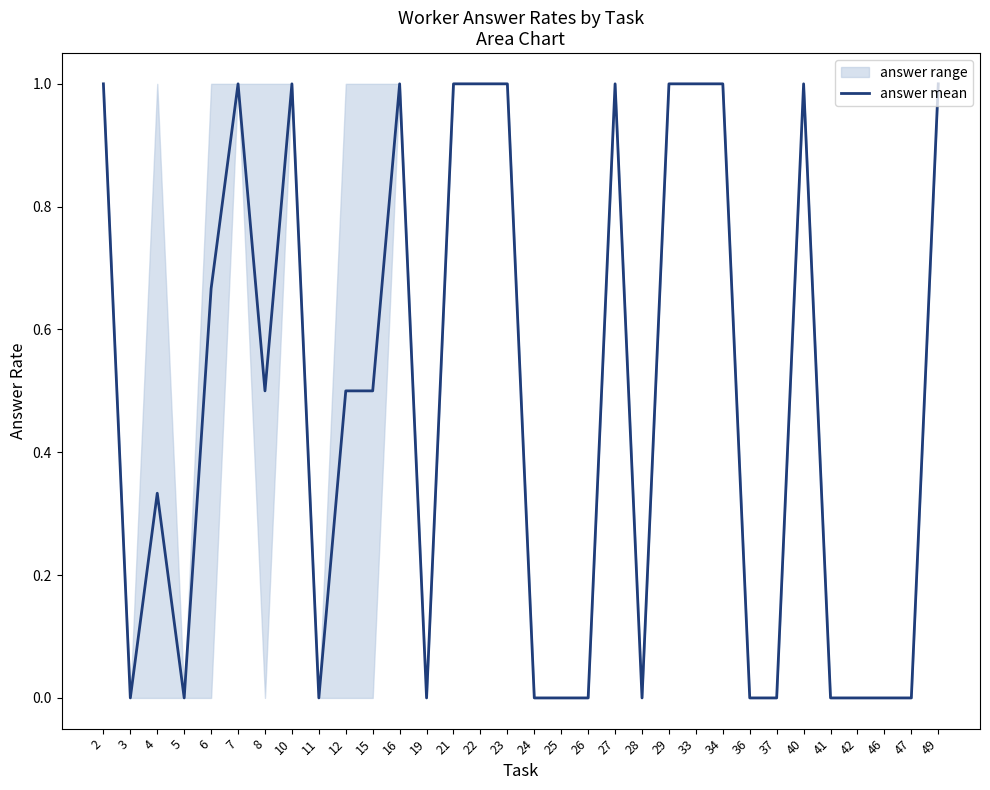

What is the value of the 22nd point from the left?

1.0